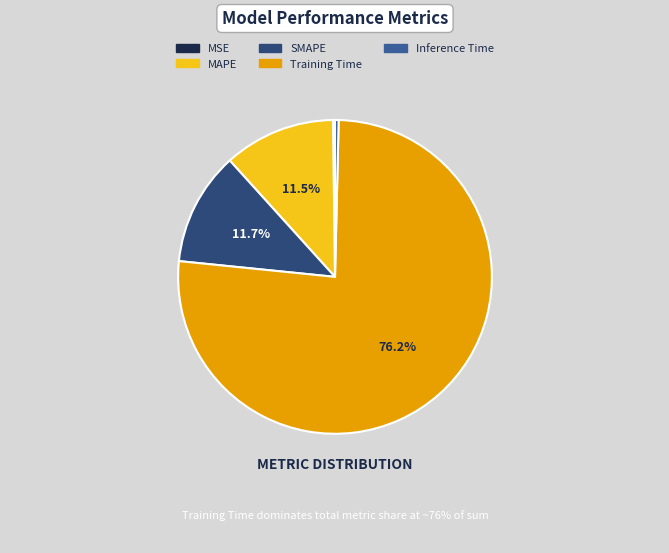

Does any single category account for the majority?

Yes